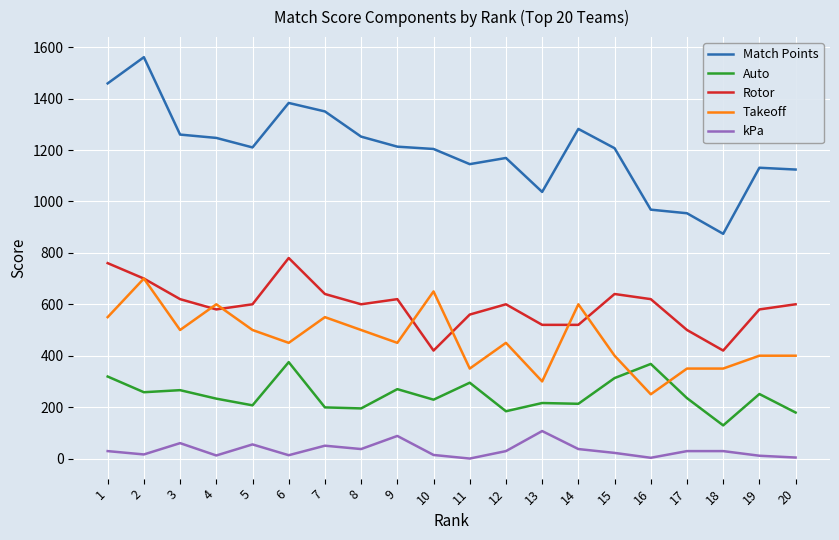

True or false: kPa and Rotor intersect in this chart.

False